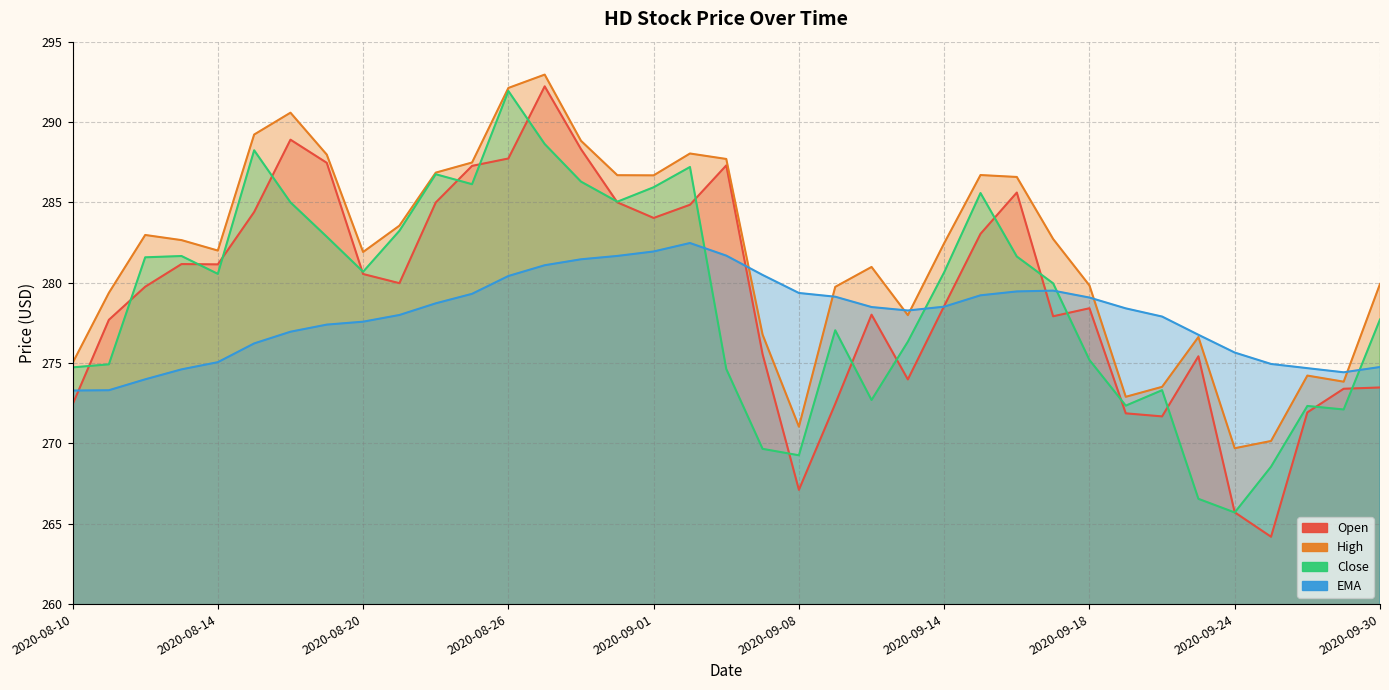

The value of Open at 2020-08-12 is 150.8. True or false?

False